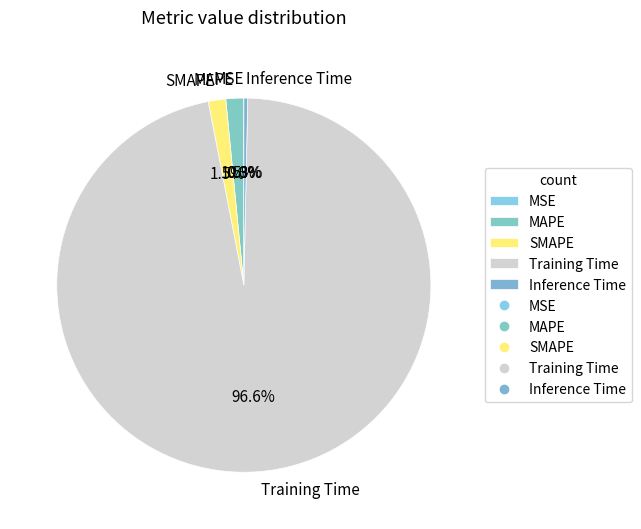

Which category has the biggest portion of the pie?

Training Time